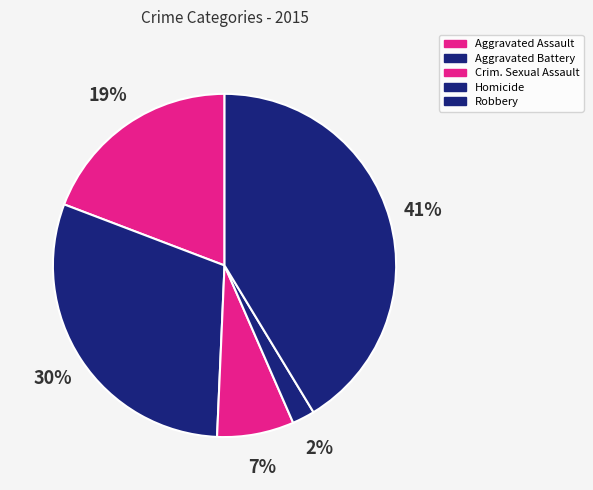

Count the number of slices in the pie.

5